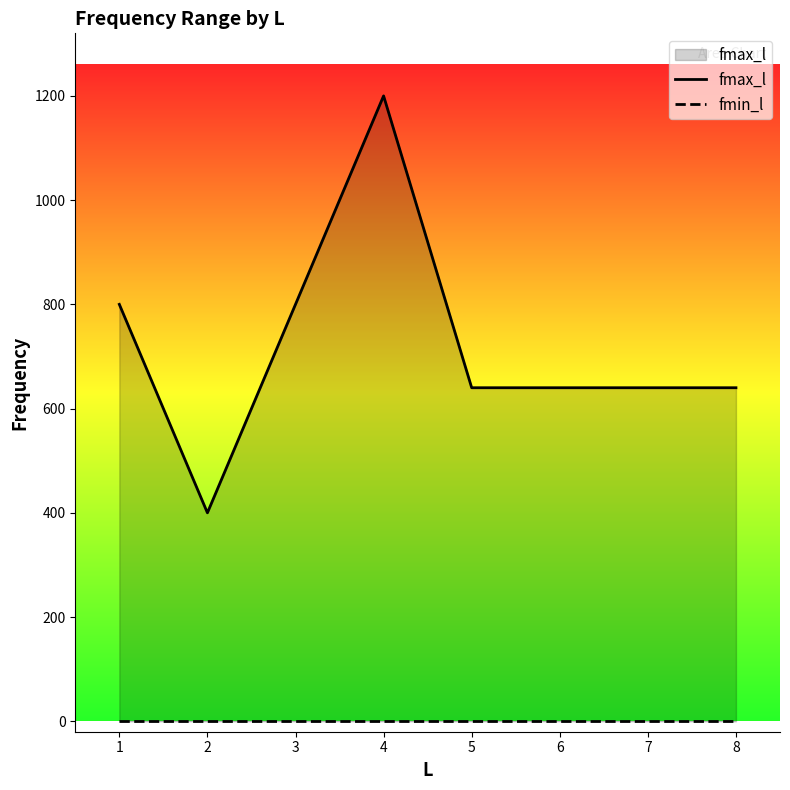

What is the value of the fmax_l point at the 5th from the left?

640